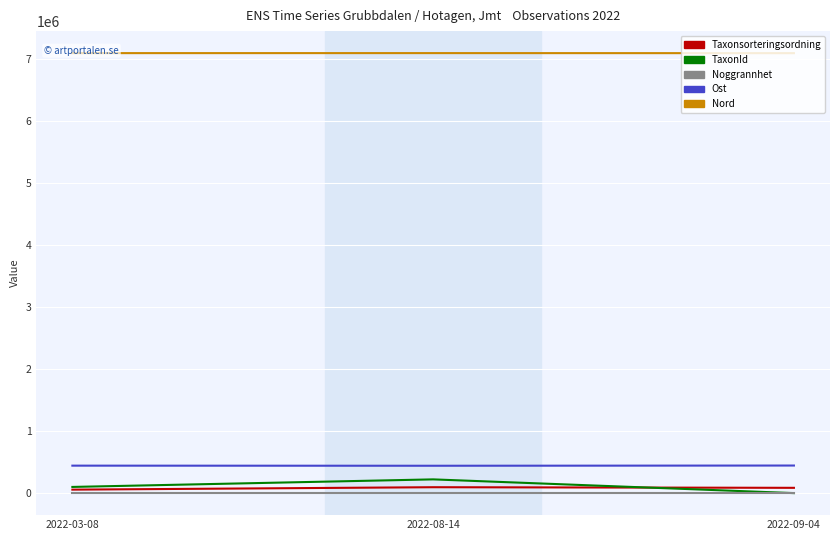

Count the number of categories in the chart.

3